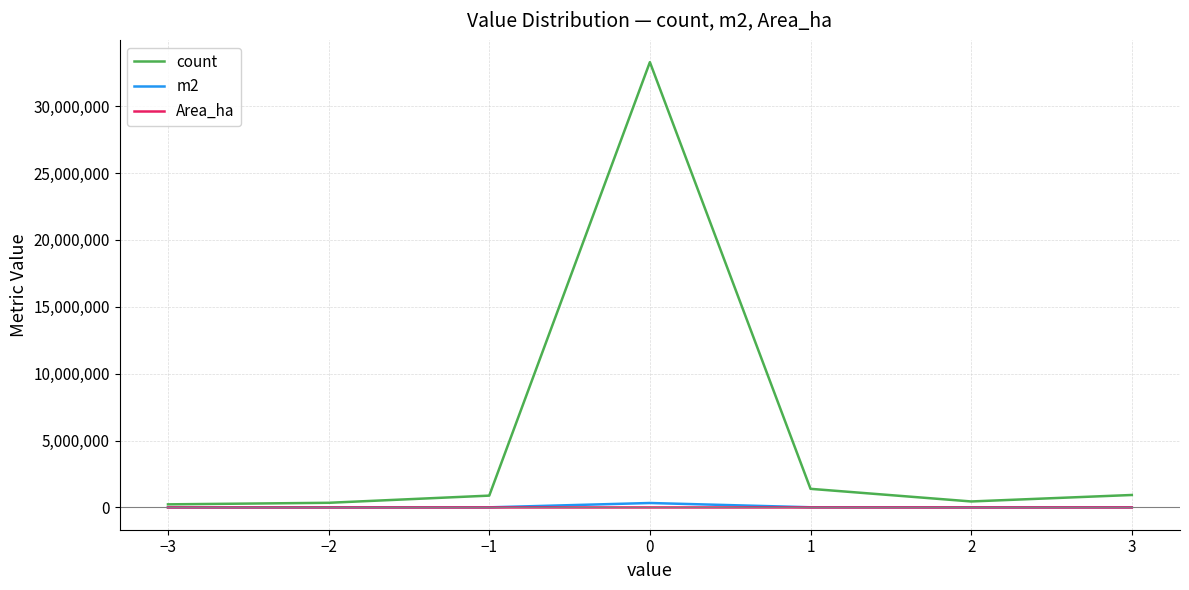

What is the maximum value shown in the chart?

33290273.0